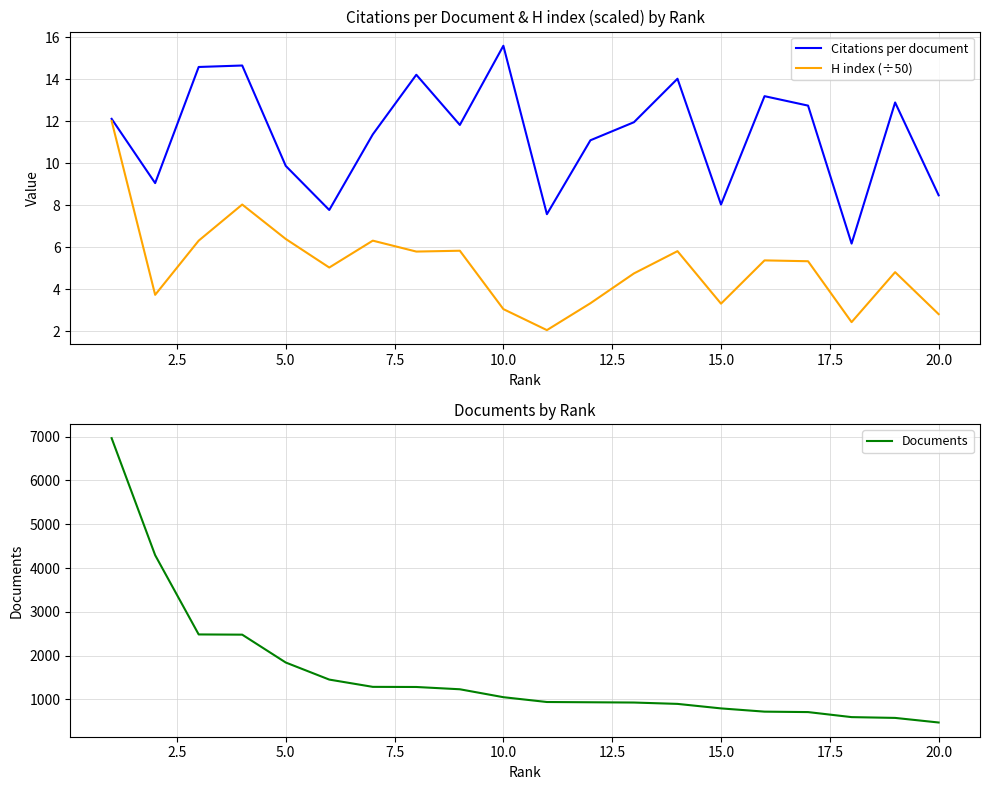

At how many categories does at least one series exceed 4743?

1